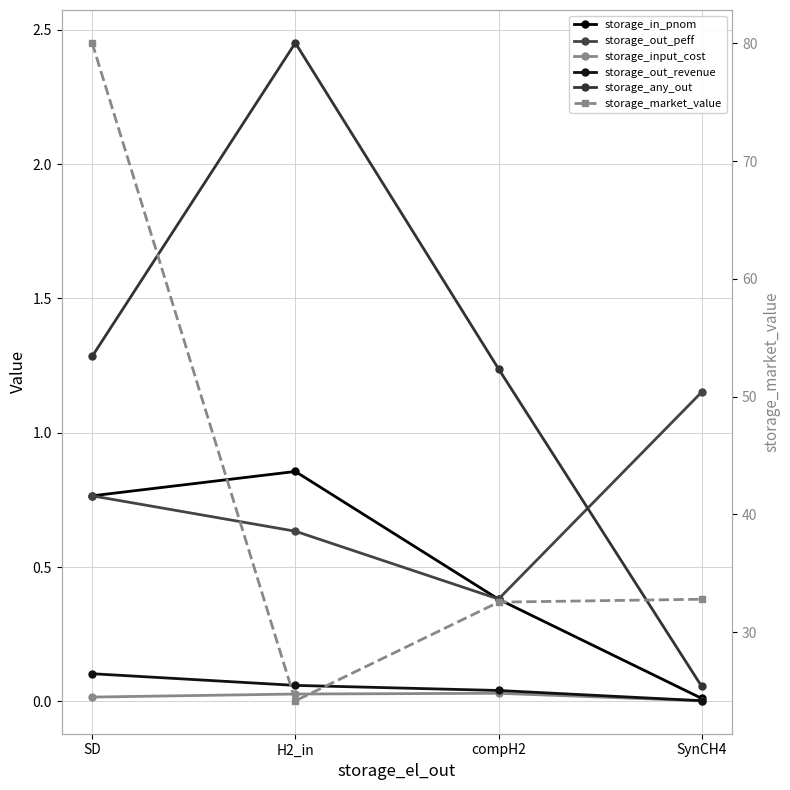

True or false: storage_any_out and storage_in_pnom cross at least once.

False